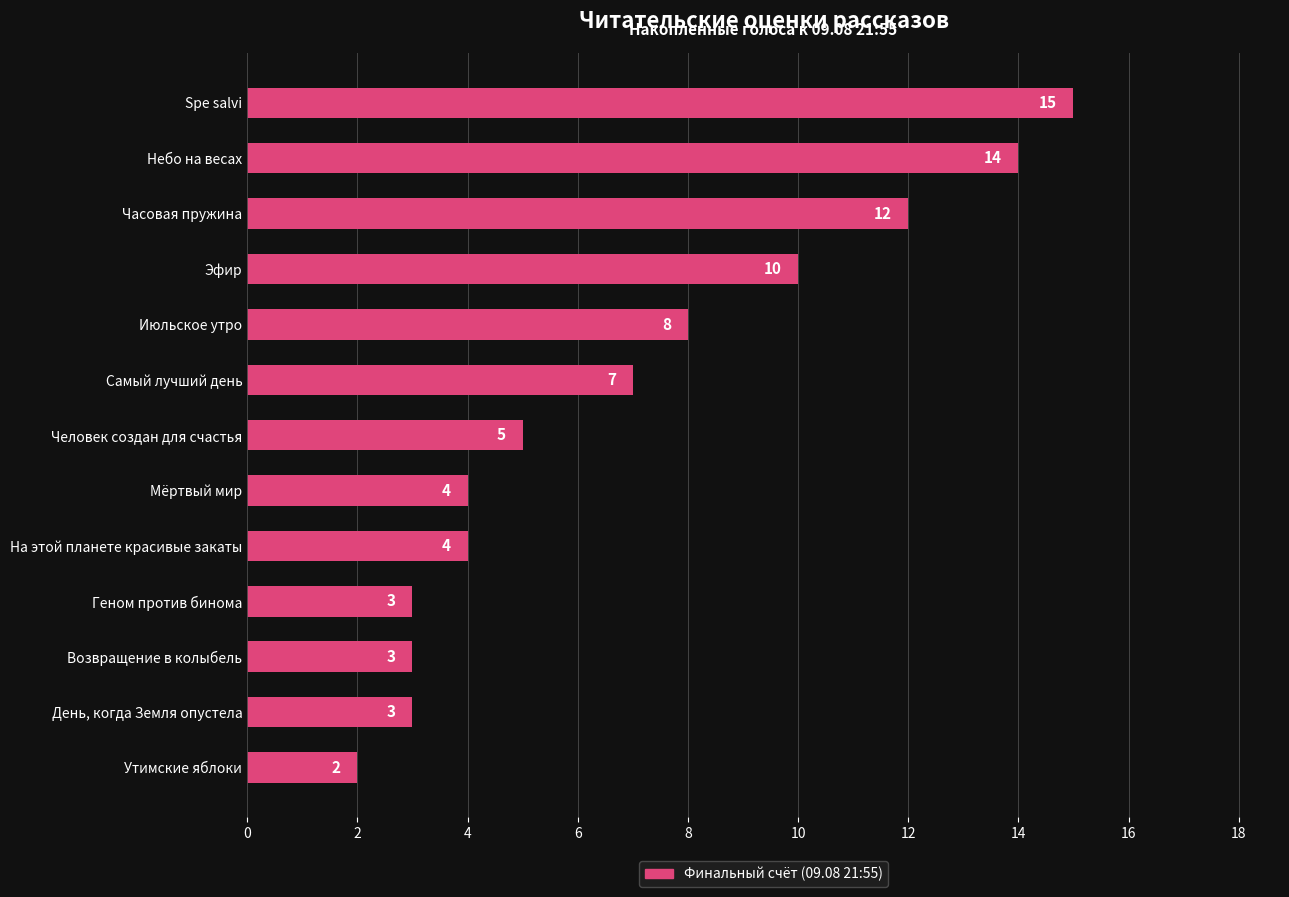

What is the difference between the maximum and minimum values?

13